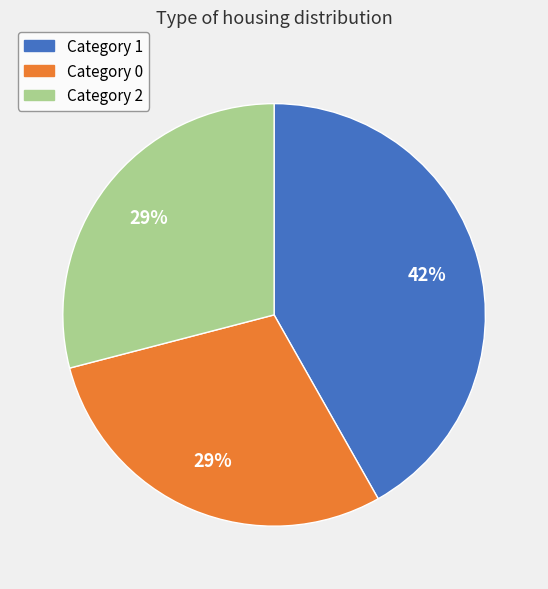

Is there any slice that represents more than half of the pie?

No